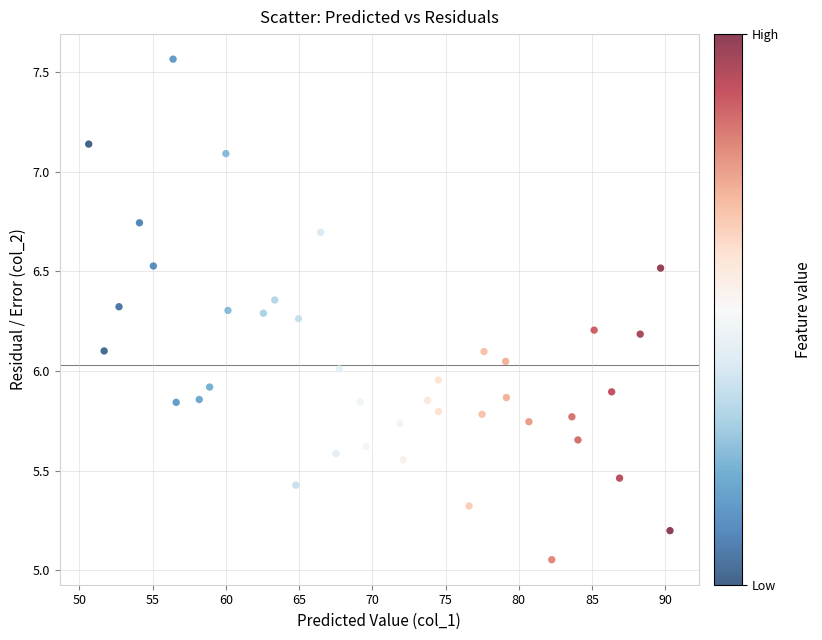

What is the range of Y values (max minus min)?

2.5